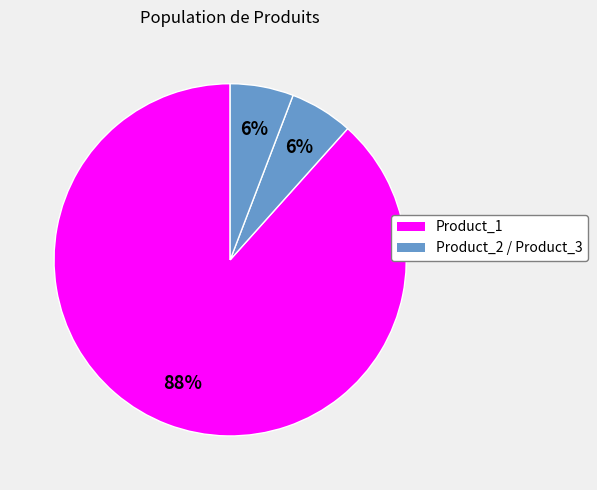

Is there any slice that represents more than half of the pie?

Yes